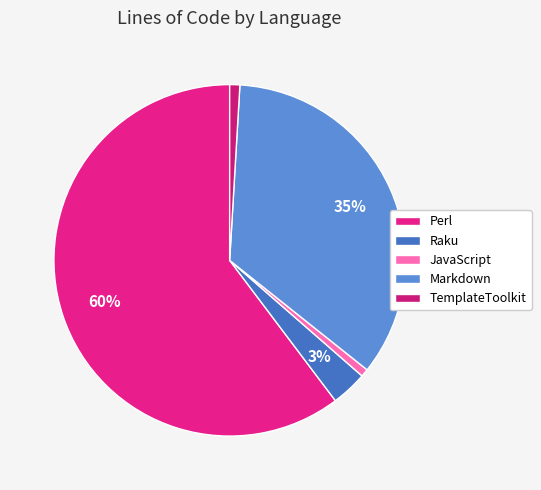

How much of the chart is everything except TemplateToolkit?

99.1%